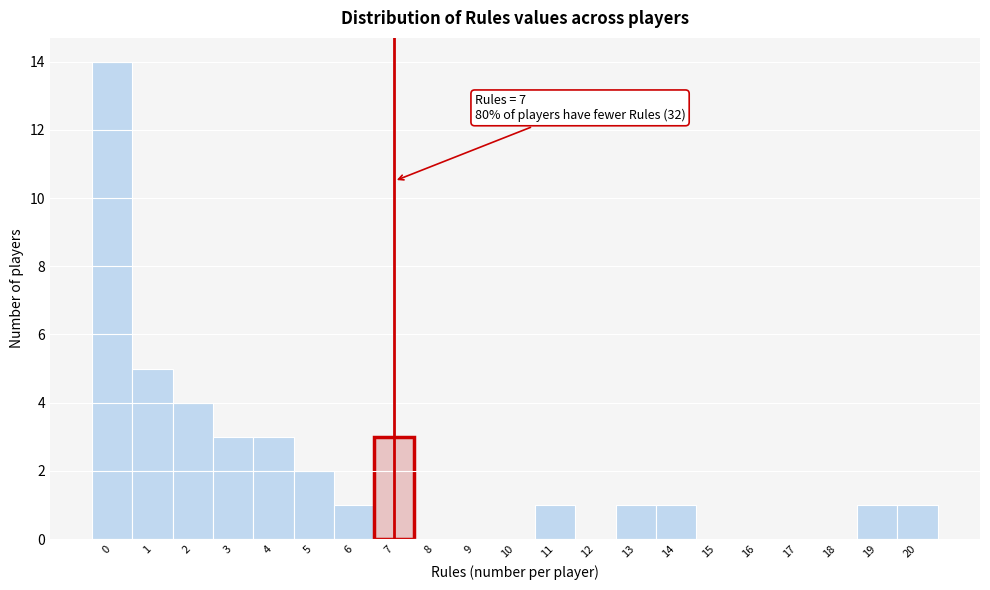

Over which range of the x-axis is the bar tallest?

-0.5 to 0.5